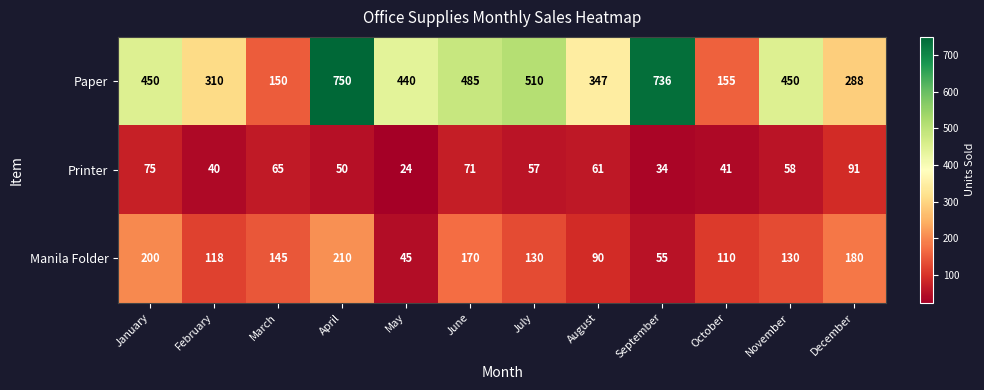

Read the Manila Folder value at August, to the nearest 5.

90